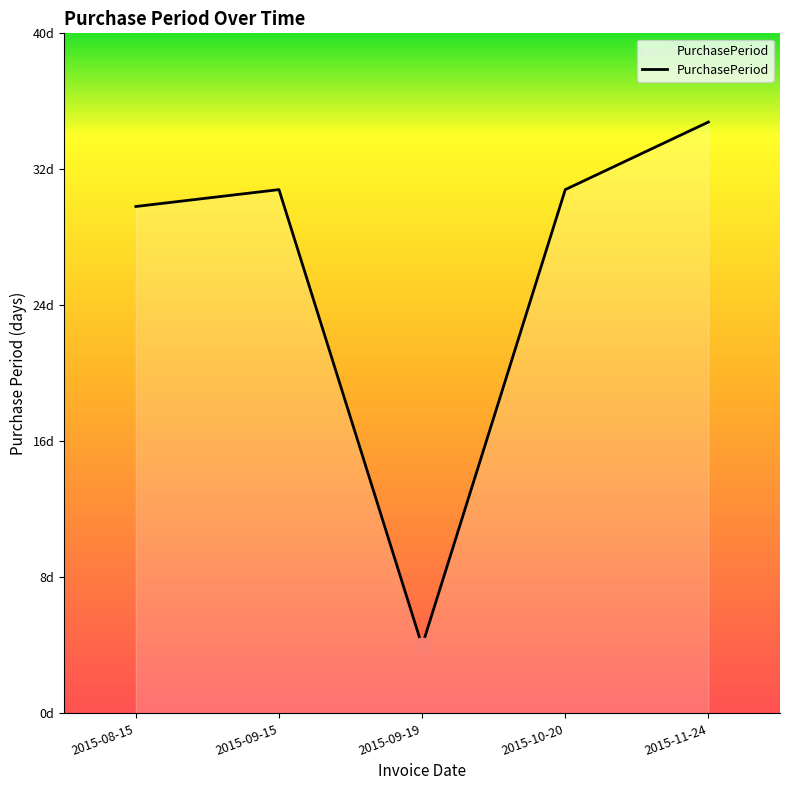

Does the chart have visible grid lines?

No